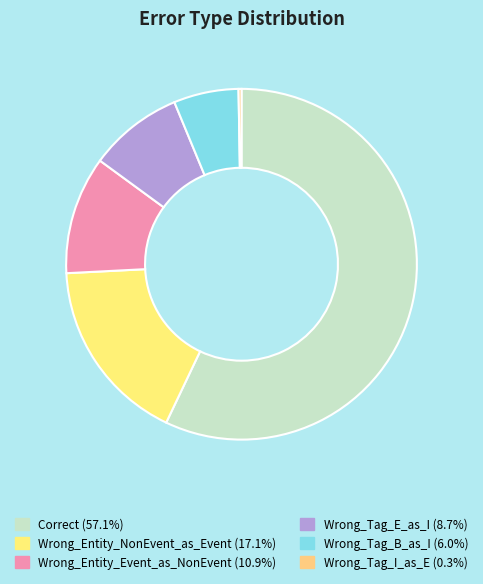

What is the ratio of the value at Wrong_Entity_NonEvent_as_Event to the value at Correct?

0.3